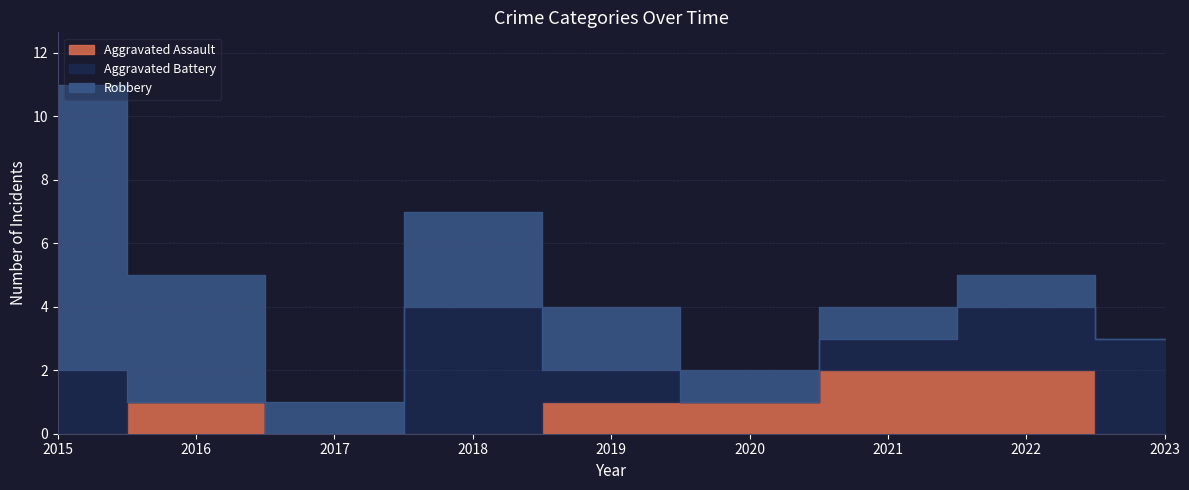

What is the difference between the highest and lowest values at 2023?

3